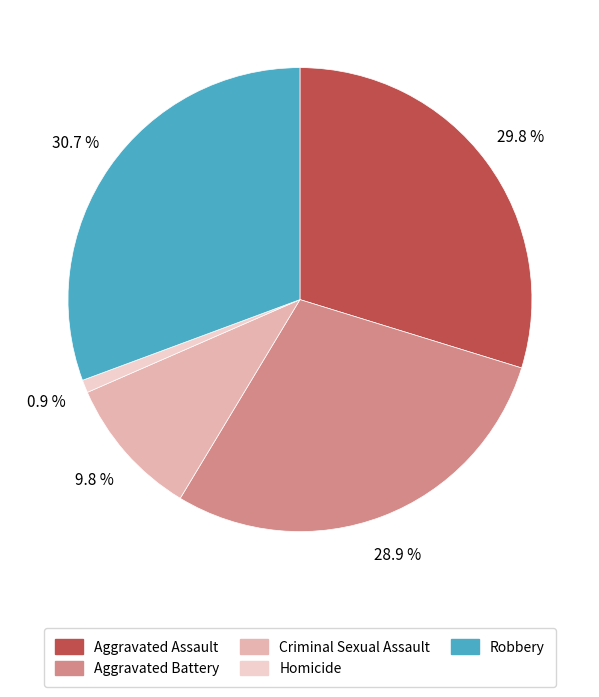

Rank the categories by value from highest to lowest.

Robbery, Aggravated Assault, Aggravated Battery, Criminal Sexual Assault, Homicide